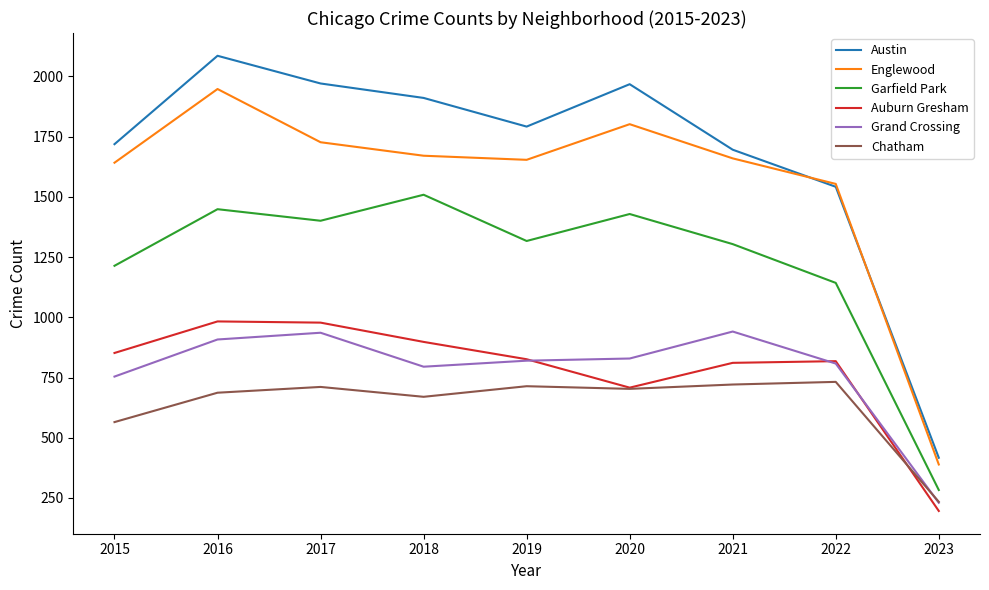

What is the total value across all series at 2017?

7724